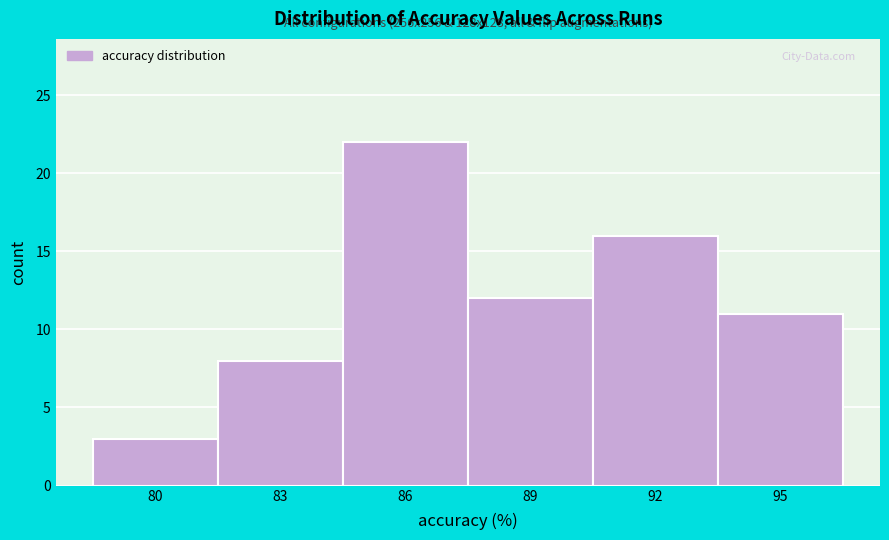

Reading left to right, transcribe all the data shown in this chart.

3	8	22	12	16	11